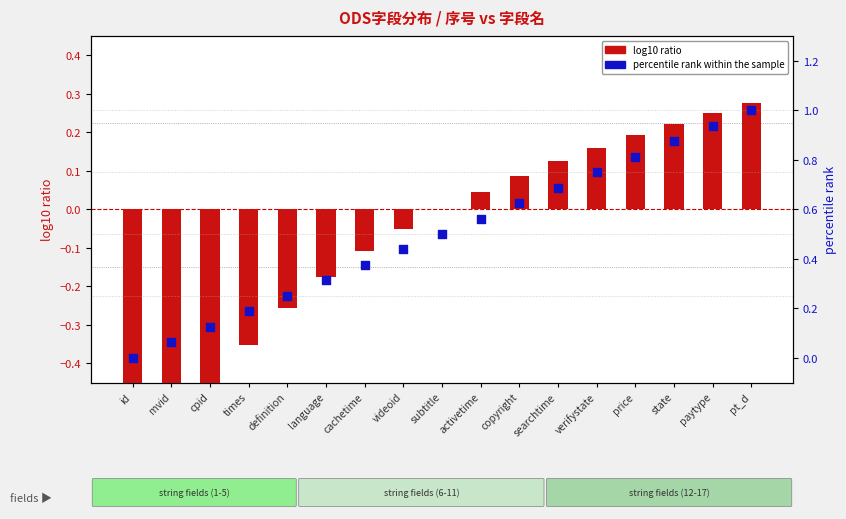

Which series reaches the maximum Y coordinate?

percentile rank within the sample